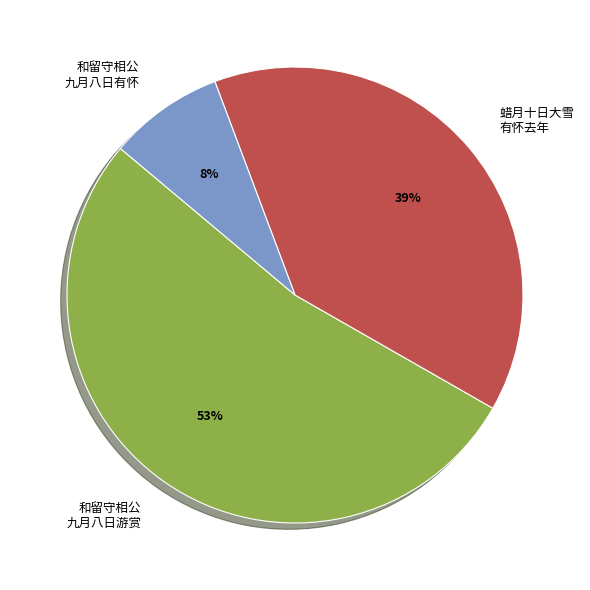

What is the largest slice in the pie chart?

和留守相公 九月八日游赏